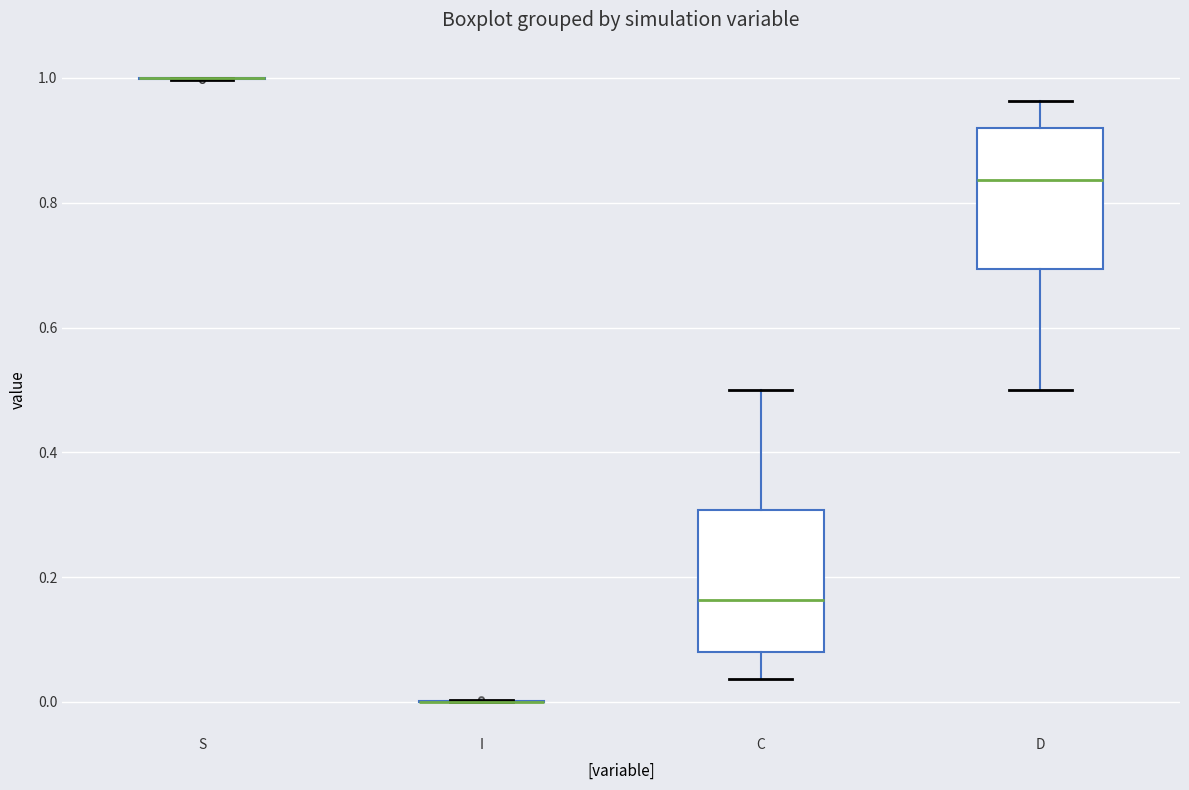

Reading left to right, transcribe this box plot: for each box, give where its median line is, the range the box spans, and where its two whiskers end, as read against the y-axis. The values are not printed on the chart, so give them approximately, as read against the axis.

S: box collapsed to a line at 1.00, whiskers 1.00 to 1.00
I: box collapsed to a line at 0.00, whiskers 0.00 to 0.00
C: median 0.16, box 0.08 to 0.30, whiskers 0.04 to 0.50
D: median 0.84, box 0.70 to 0.92, whiskers 0.50 to 0.96